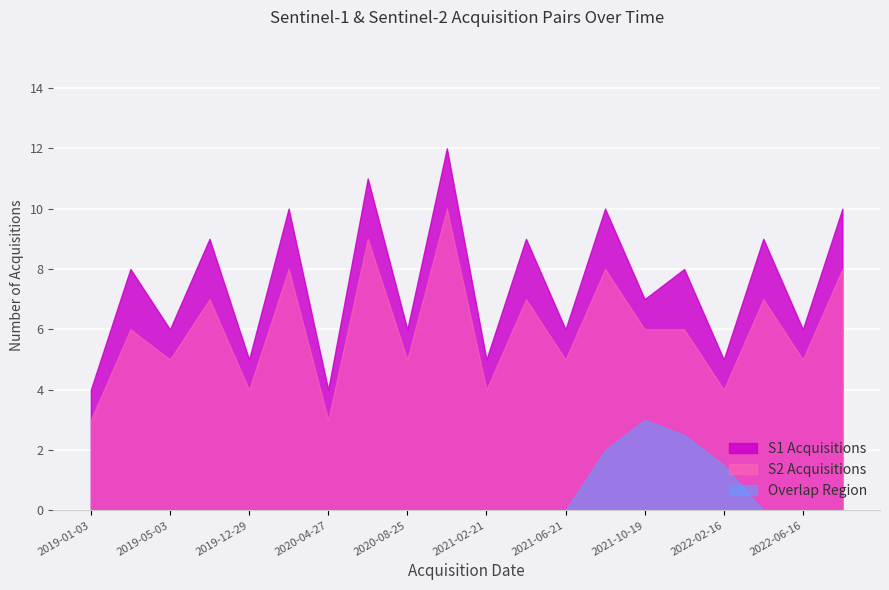

What is the lowest value of the S2 Granule Count series?

3